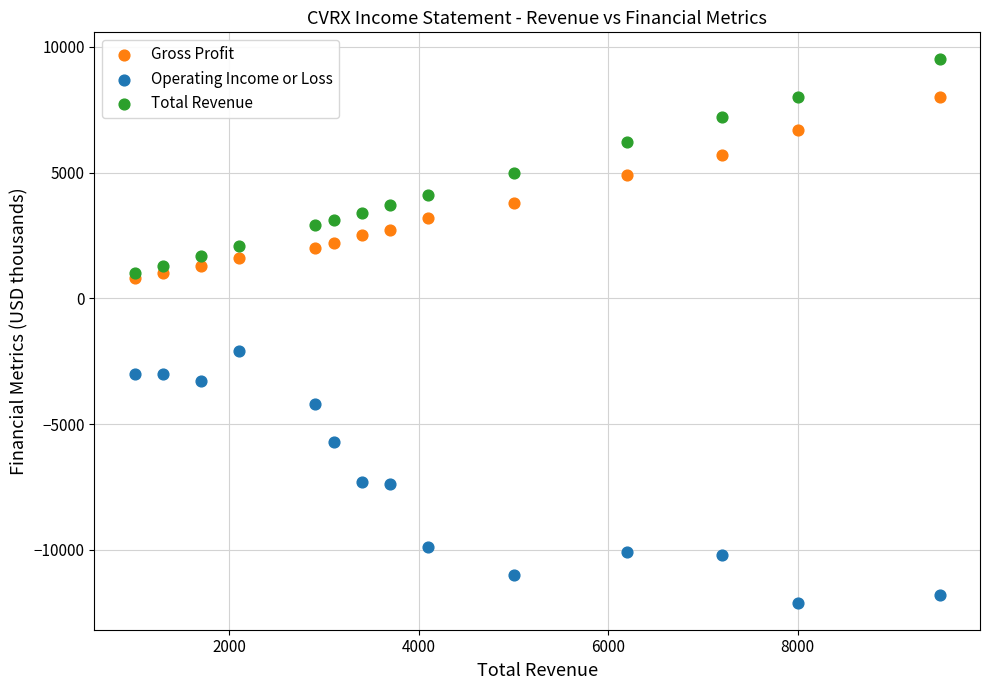

Across all series, what Y value is closest to -1300?

-2100